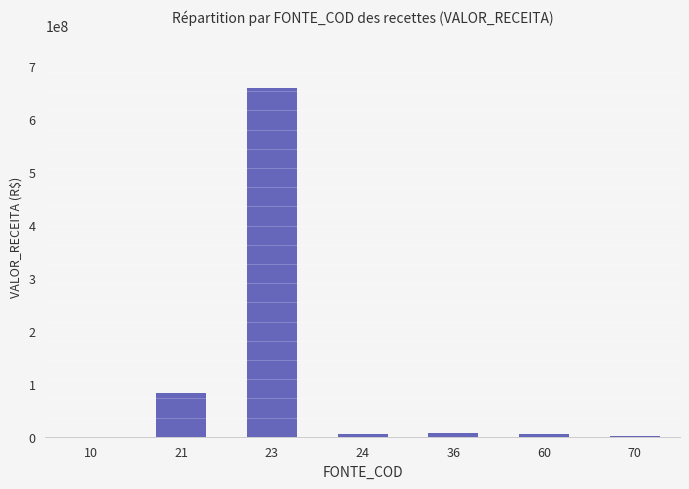

What is the sum of all values?

761782846.7